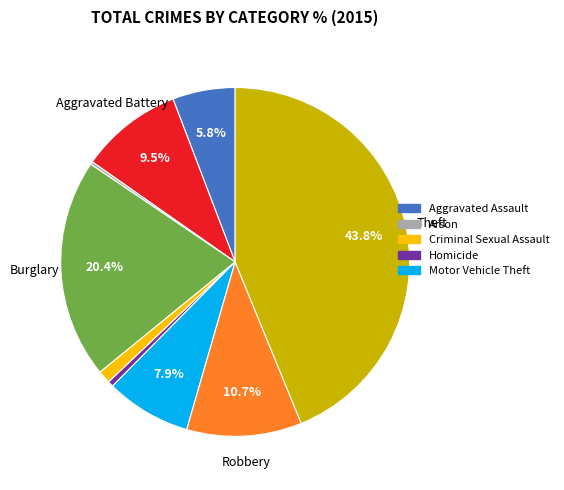

Is there any slice that represents more than half of the pie?

No